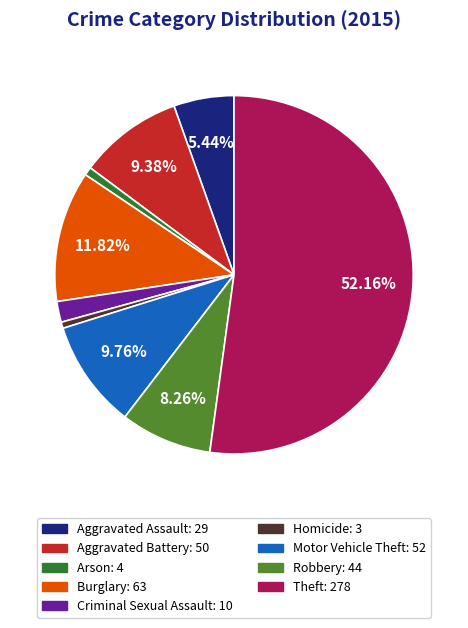

Is the sum of Arson and Theft greater than half?

Yes